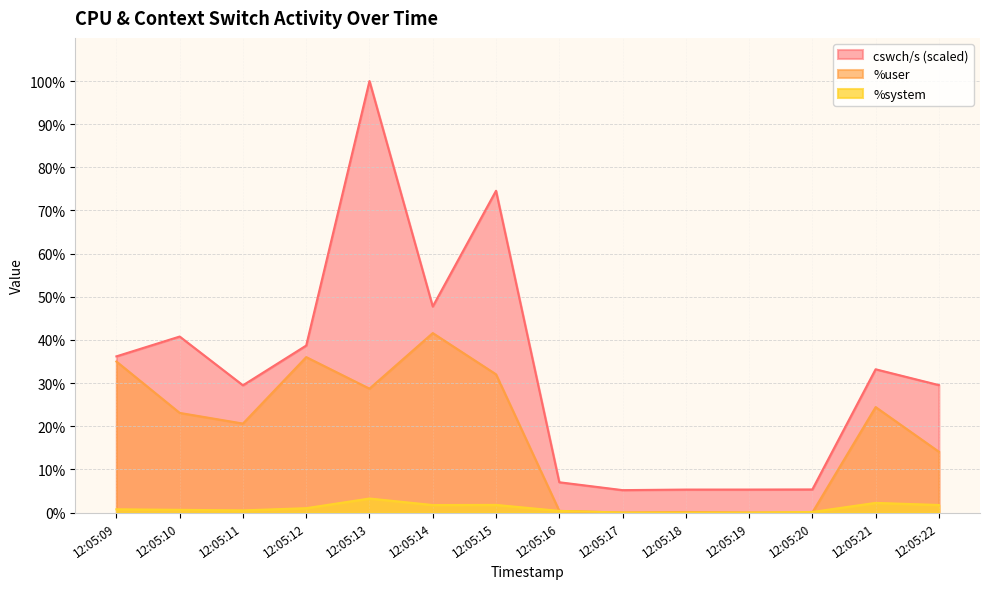

Is it true that cswch/s equals 5.2 at 12:05:17?

True